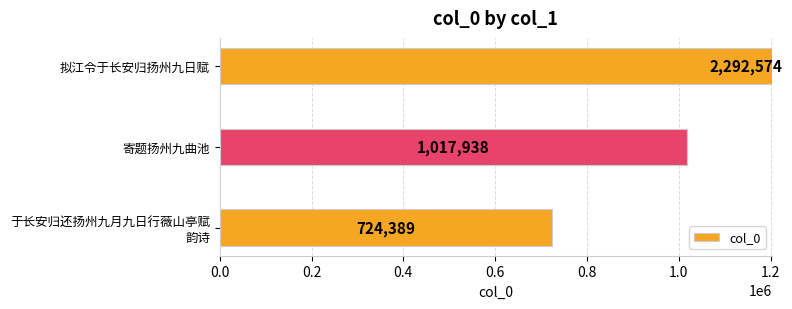

Count the values in the range 724389 to 2292574.

3